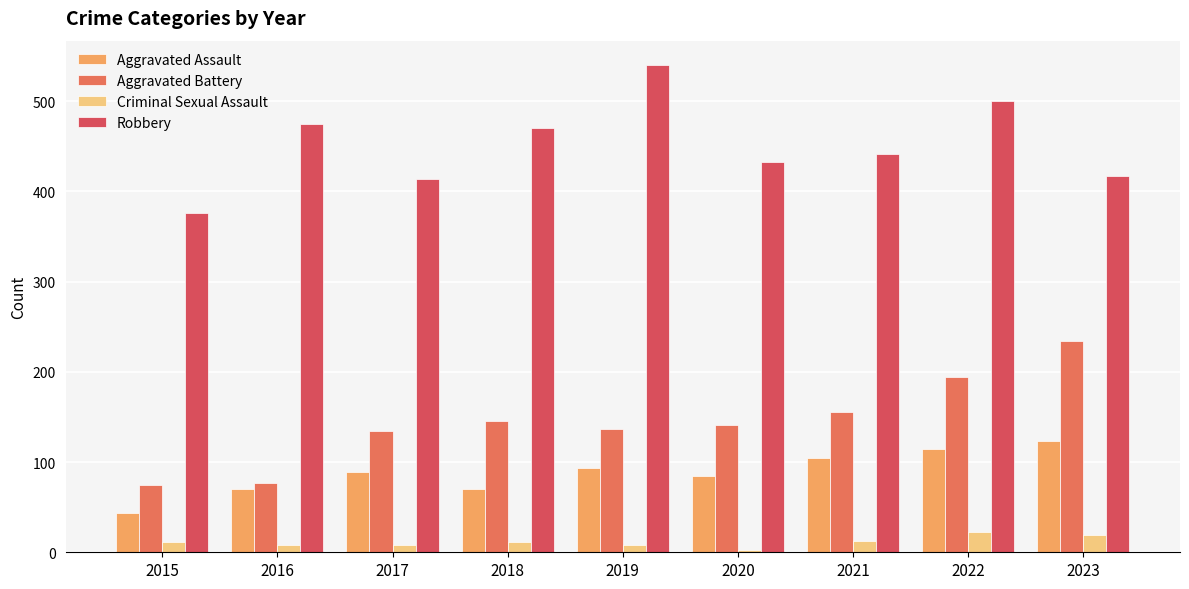

What is the spread (max minus min) of values at 2017?

406